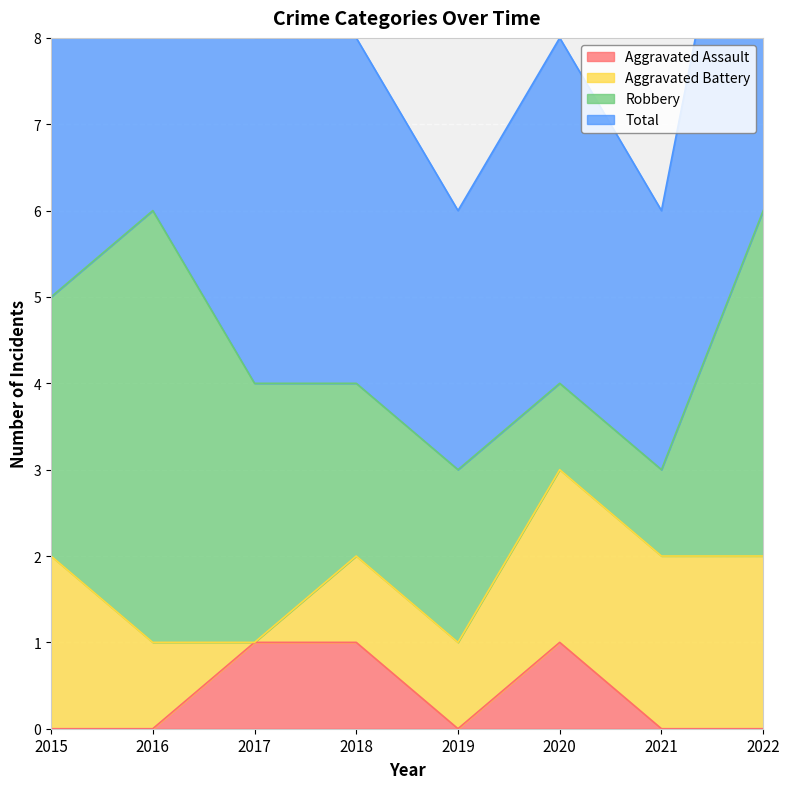

True or false: Aggravated Assault has a value of 0 at 2022.

True